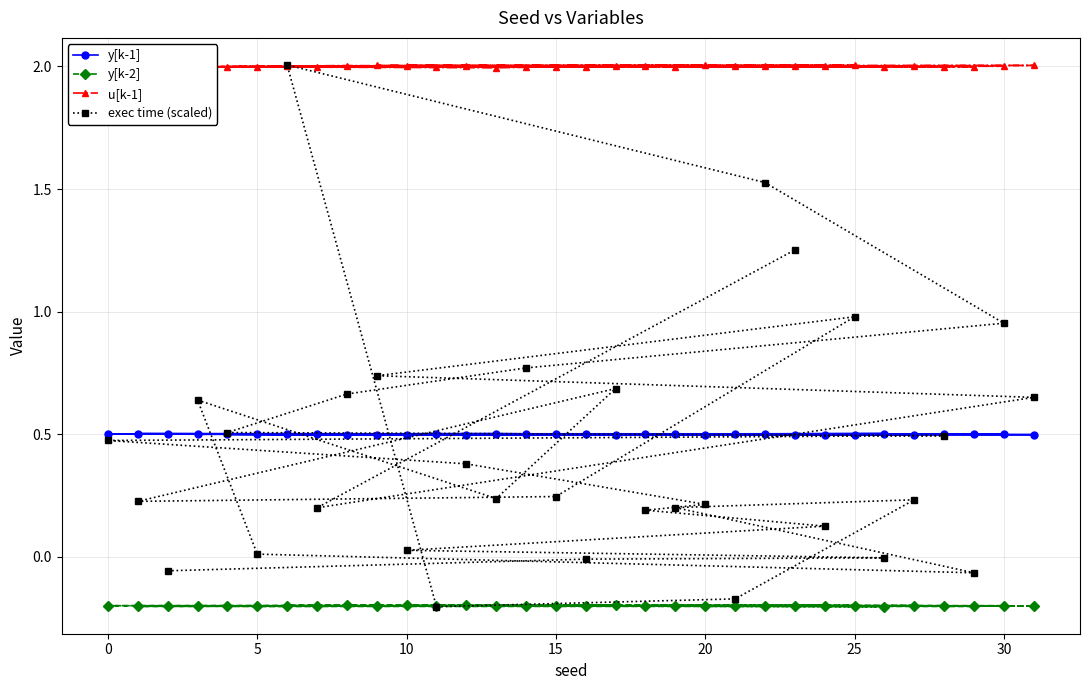

Which series has the largest range (max minus min)?

exec time (scaled)